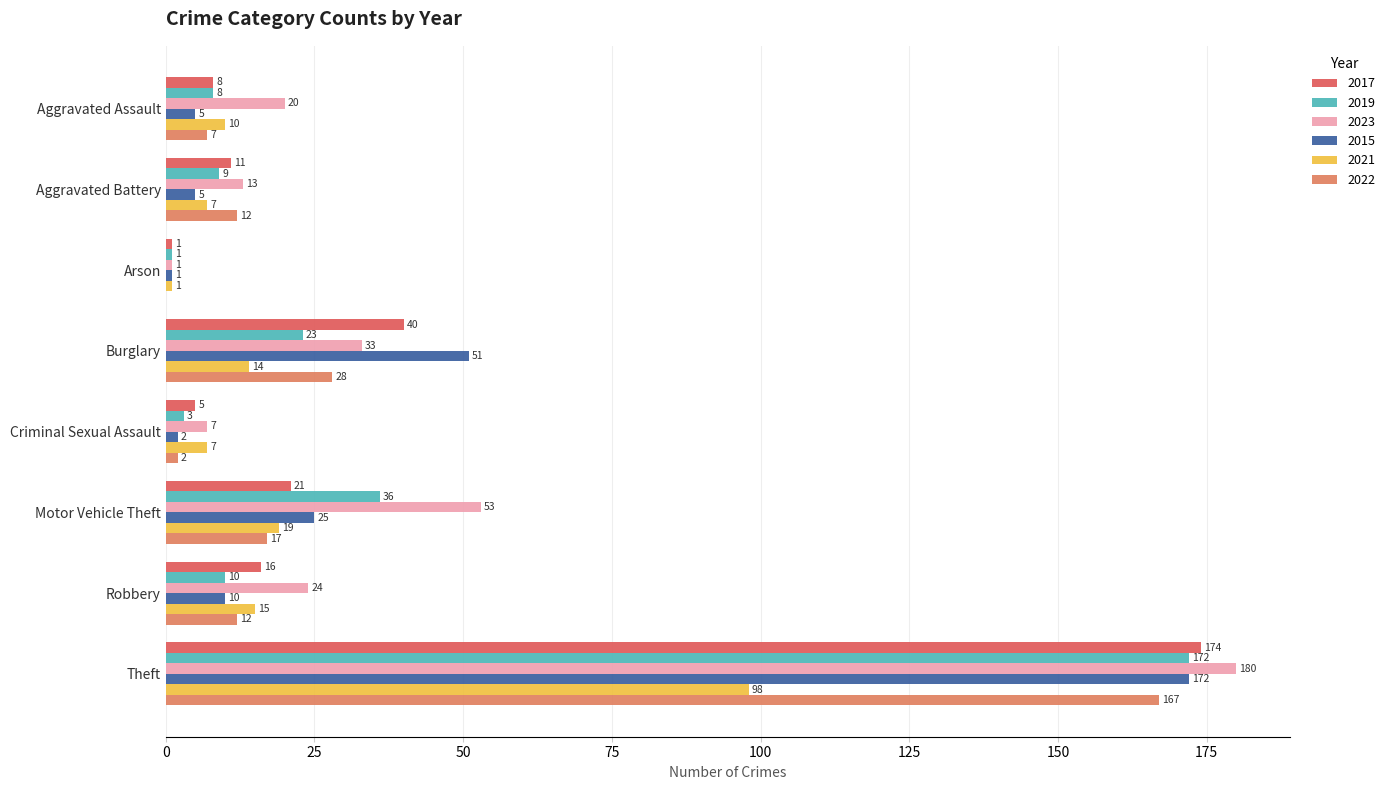

How many data points does each series have?

8